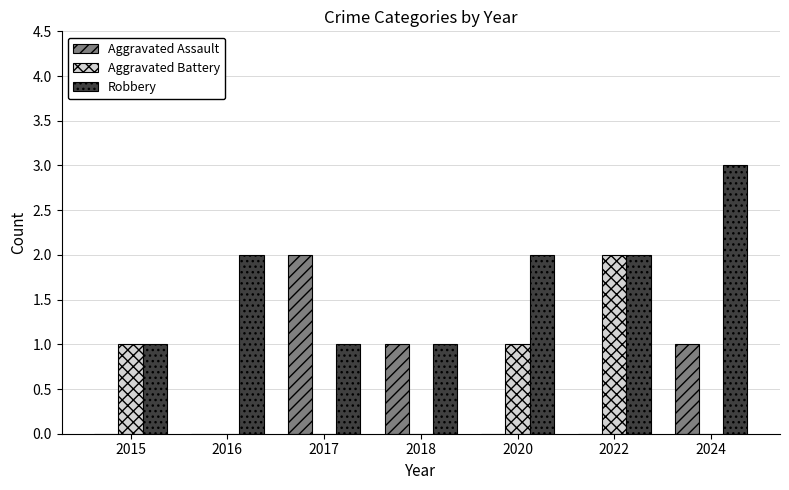

Reading left to right, transcribe all the data shown in this chart.

Aggravated Assault: 2015=0	2016=0	2017=2	2018=1	2020=0	2022=0	2024=1
Aggravated Battery: 2015=1	2016=0	2017=0	2018=0	2020=1	2022=2	2024=0
Robbery: 2015=1	2016=2	2017=1	2018=1	2020=2	2022=2	2024=3